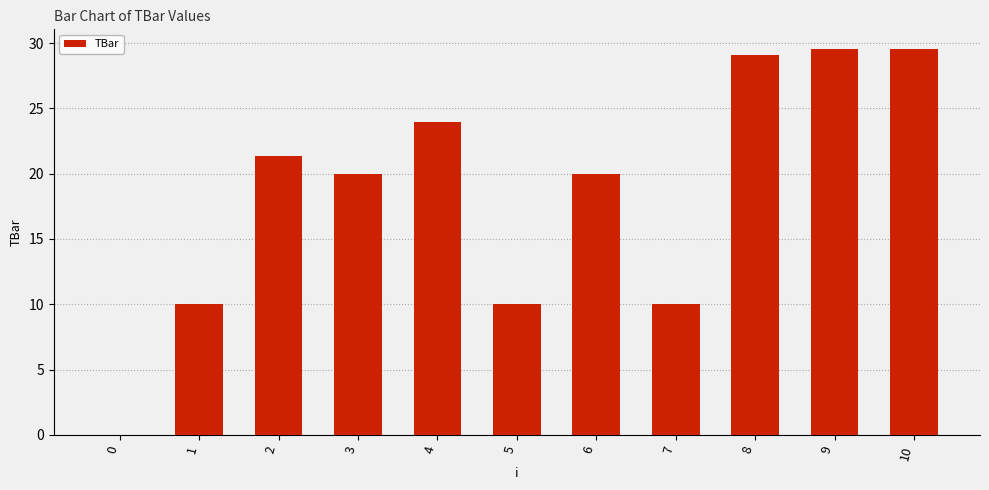

What is the sum of the values at 1 and 2?

31.4